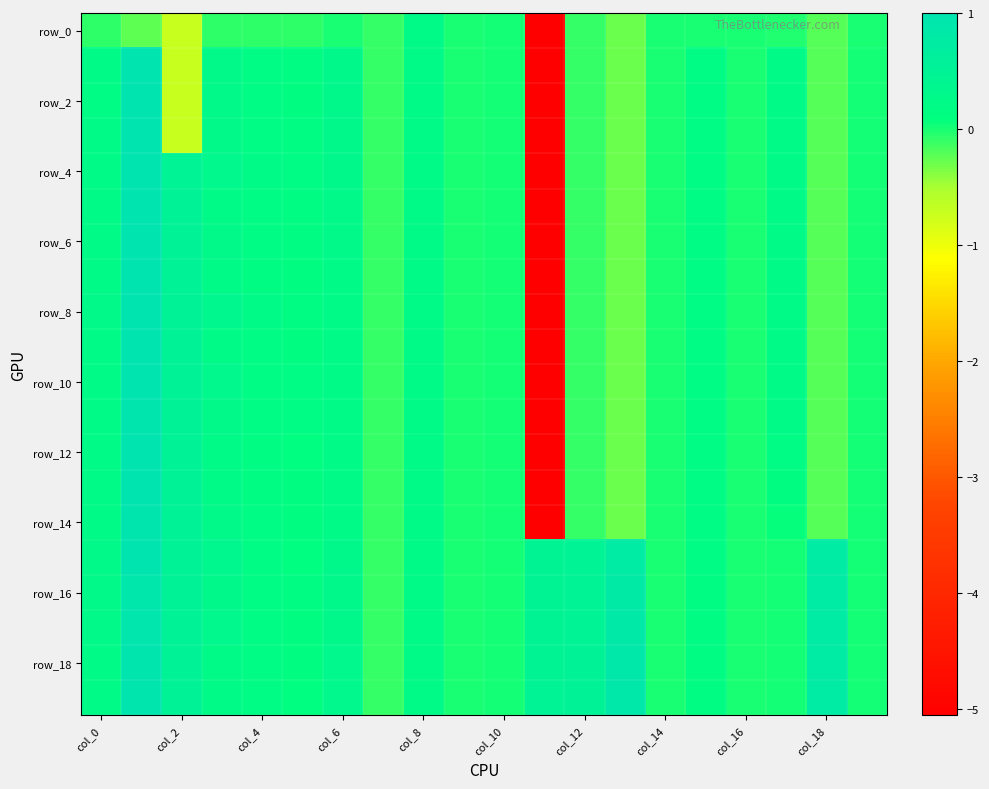

Which category has the lowest value across all series?

11